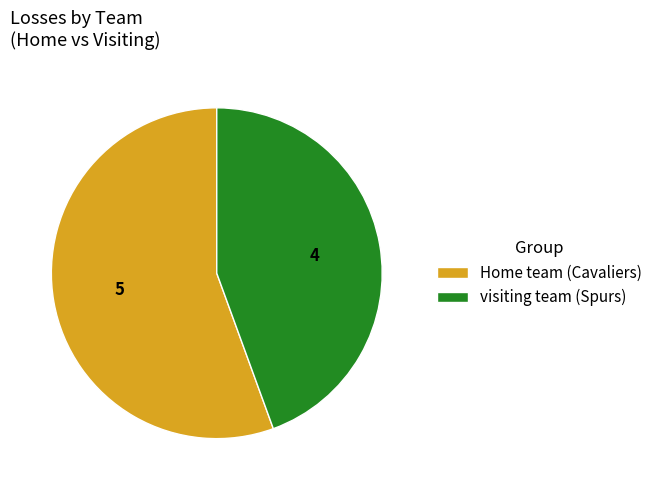

Count the number of slices in the pie.

2